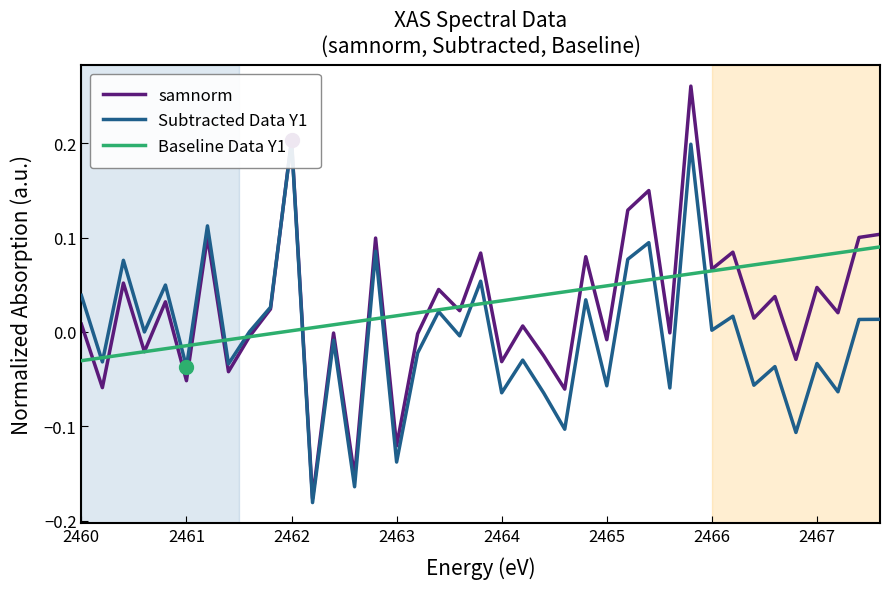

Rank the series by their maximum value, from highest to lowest.

samnorm, Subtracted Data Y1, Baseline Data Y1